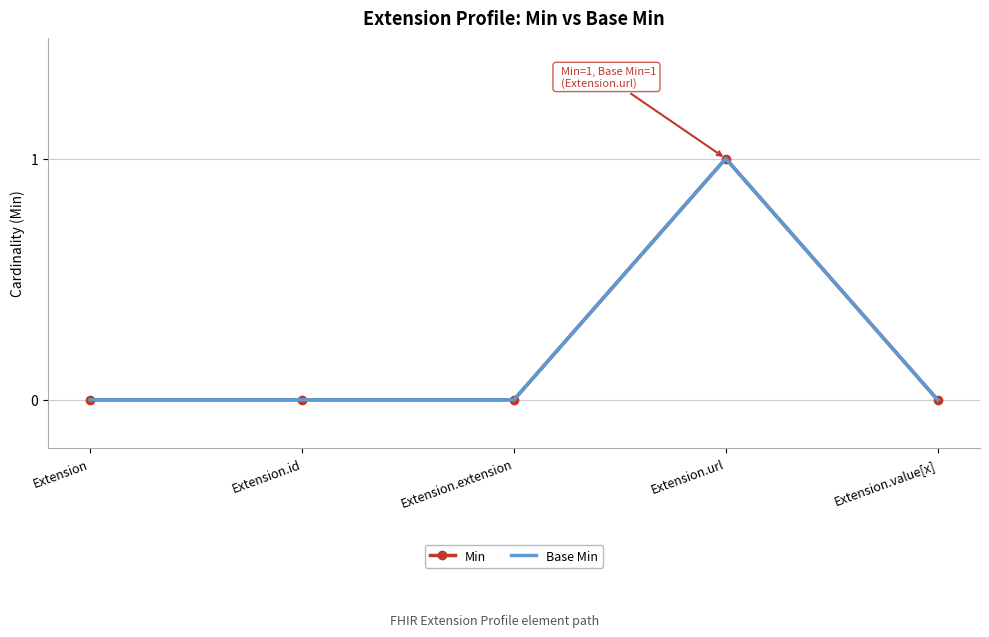

True or false: Min has more than 2 points higher than both neighbors.

False